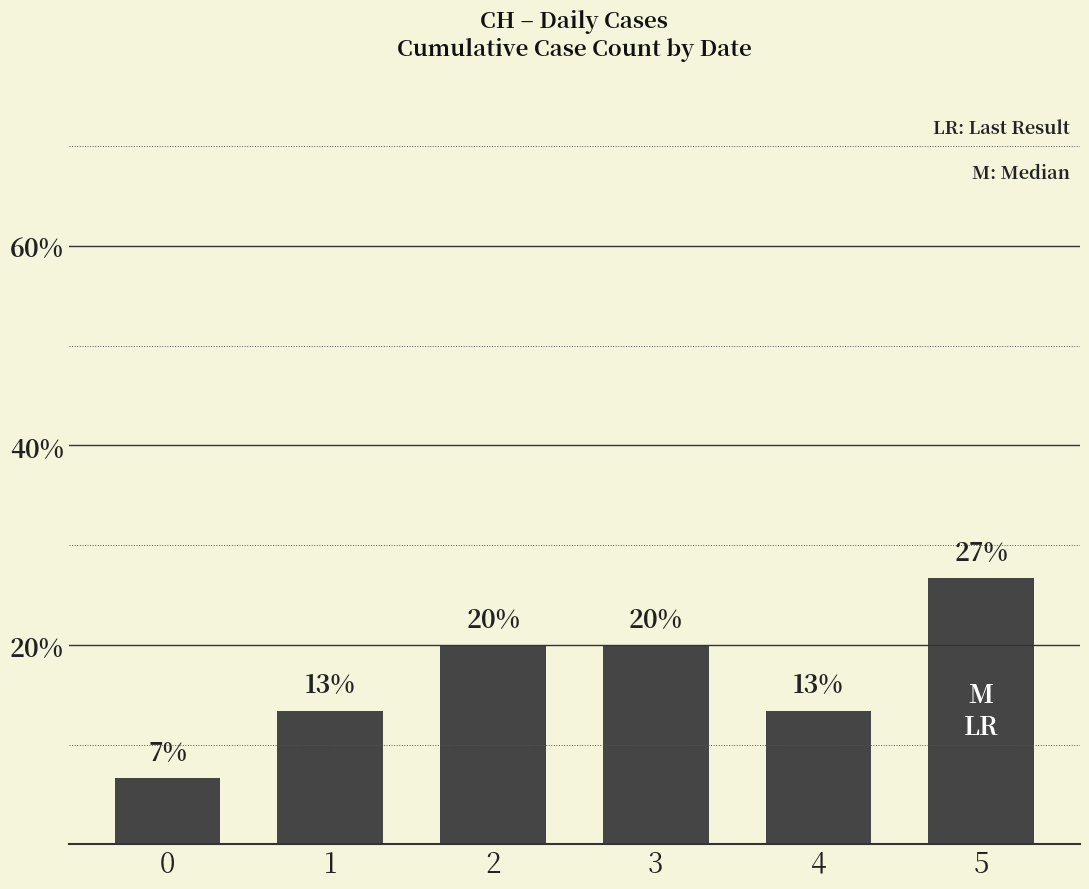

Are the bars horizontal?

No